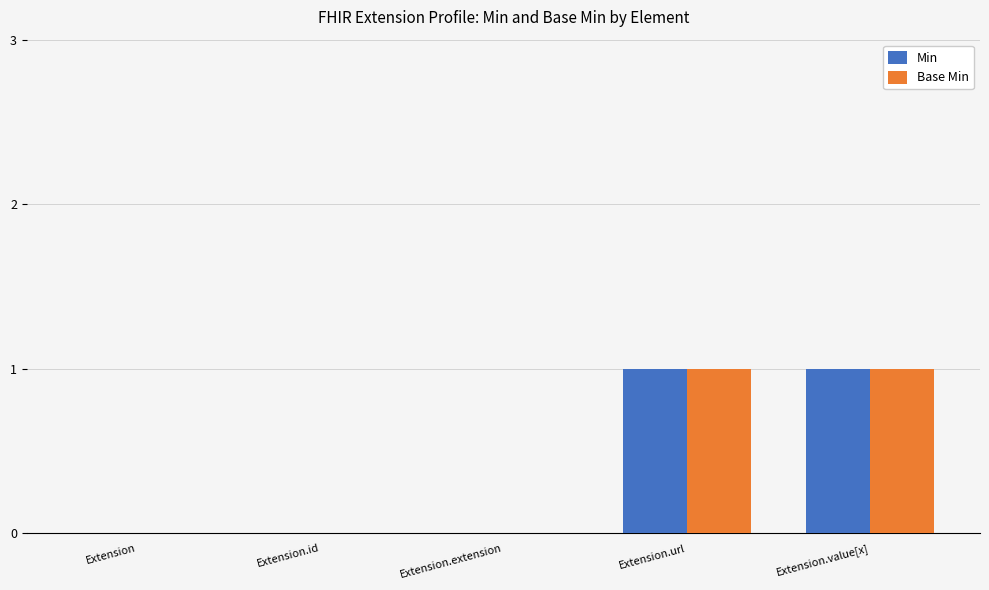

How many groups of bars are there?

5